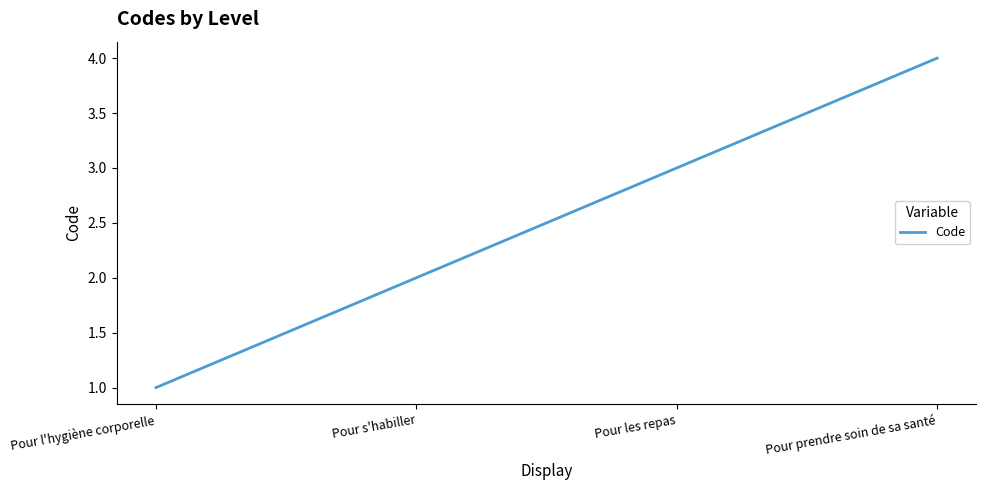

What is the sum of the values at Pour s'habiller and Pour l'hygiène corporelle?

3